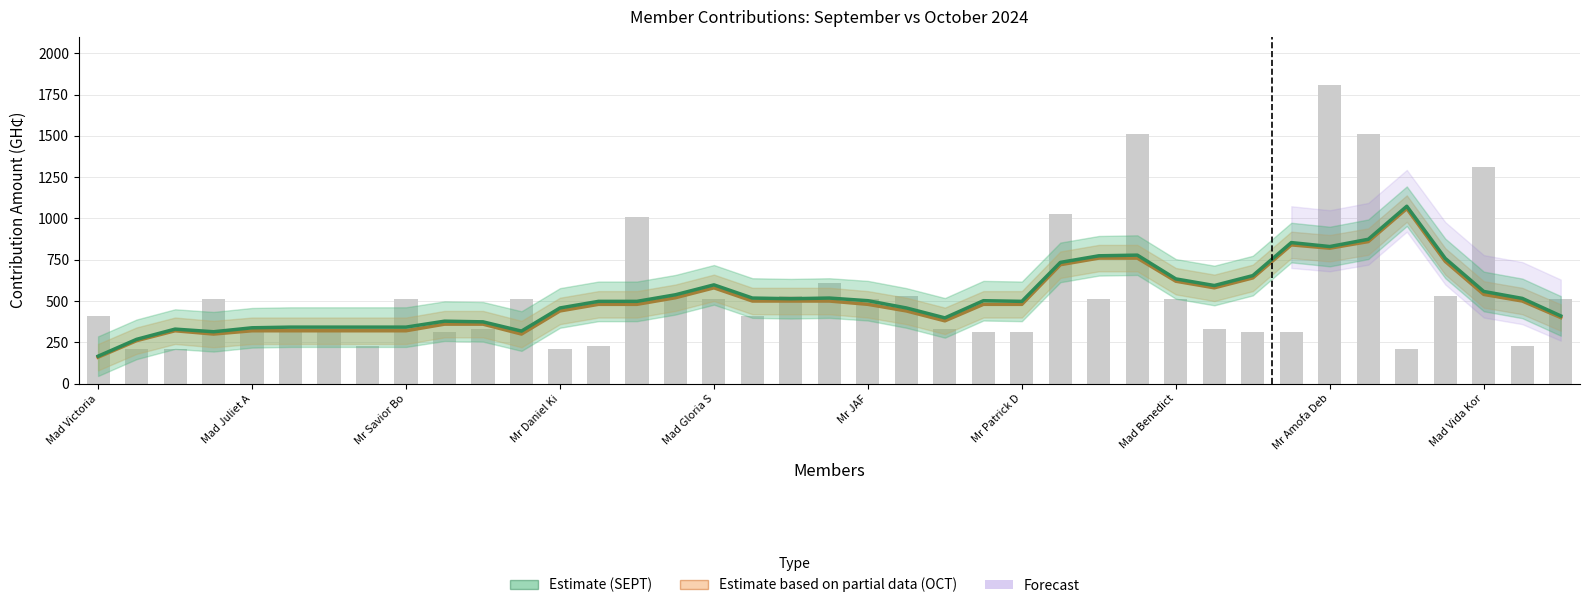

Between Mad Vida Kor and 28, which series saw the biggest shift?

OCT (Partial Data)